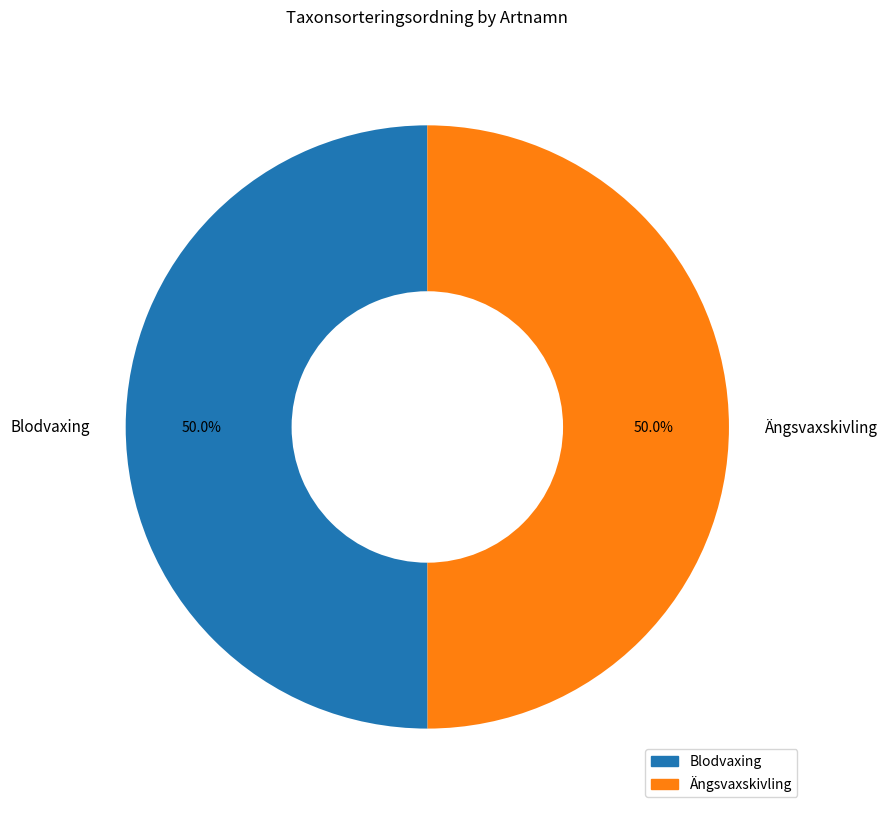

To the nearest percent, what is the combined percentage of Blodvaxing and Ängsvaxskivling?

100%